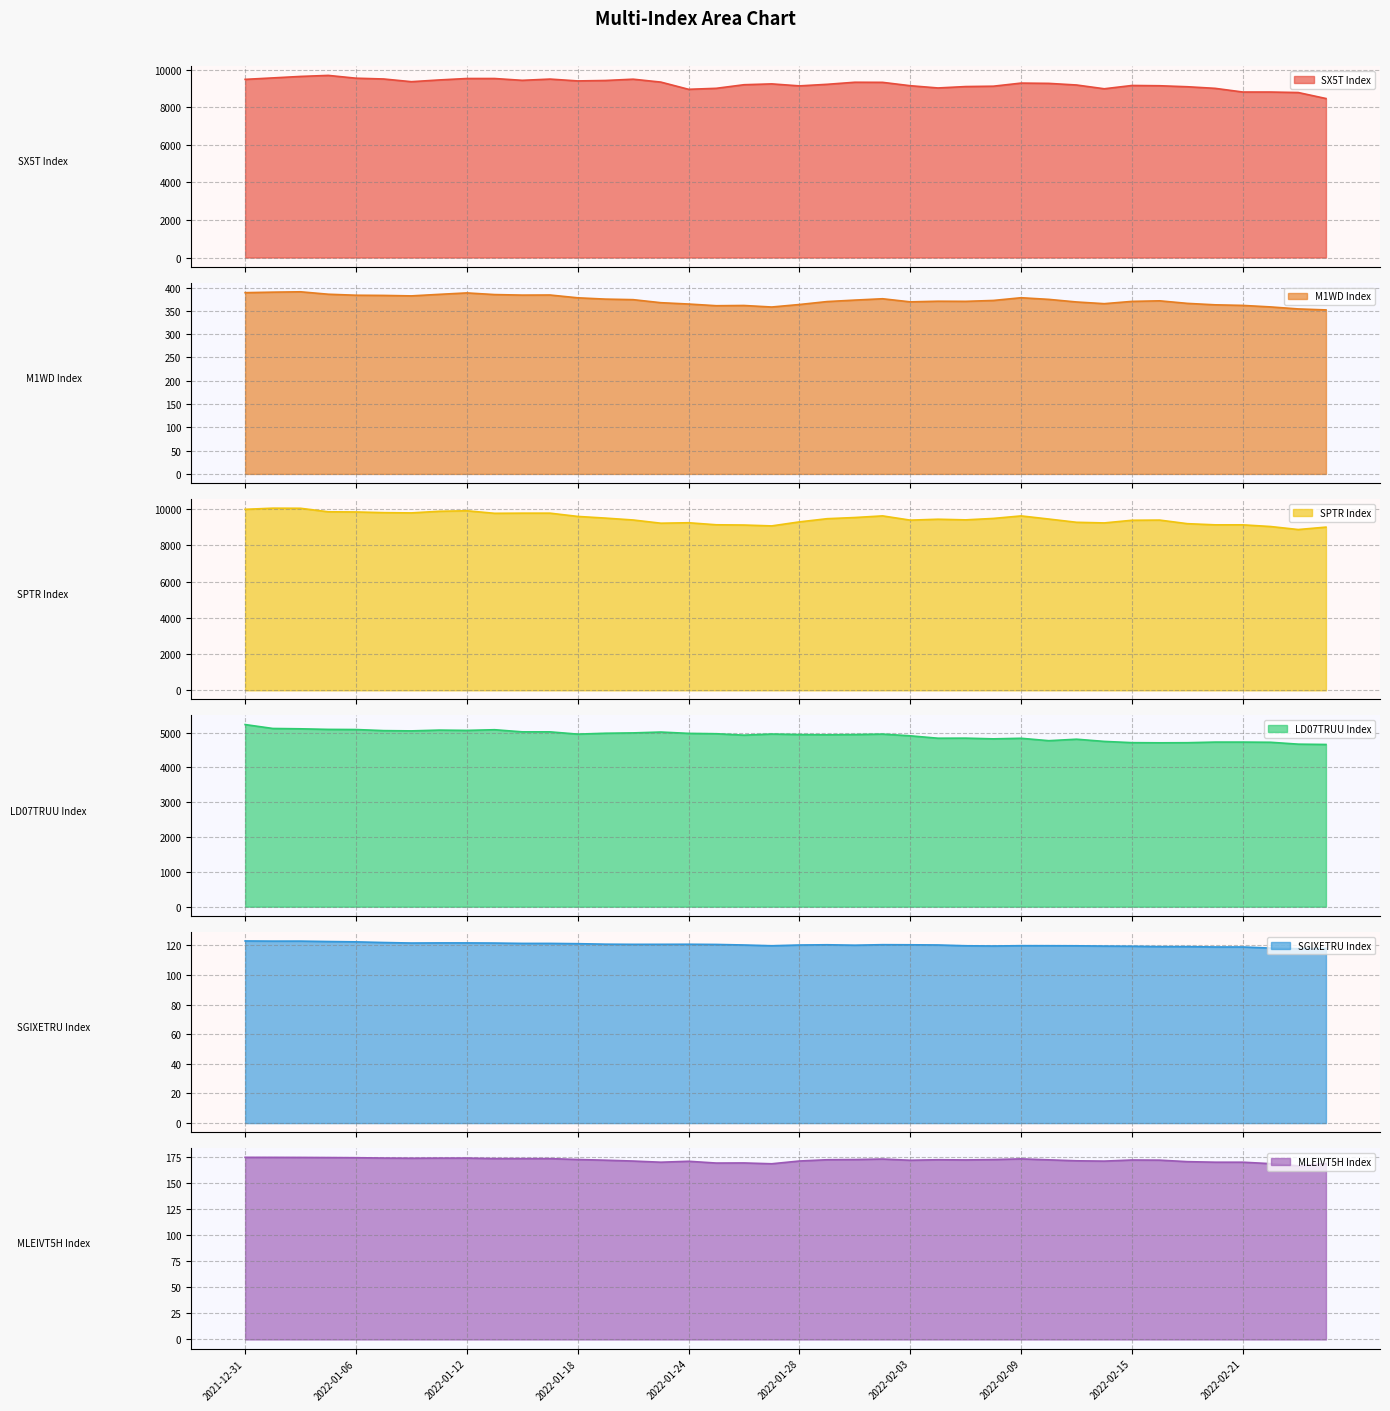

At which category does the chart reach its minimum across all series?

2022-02-23